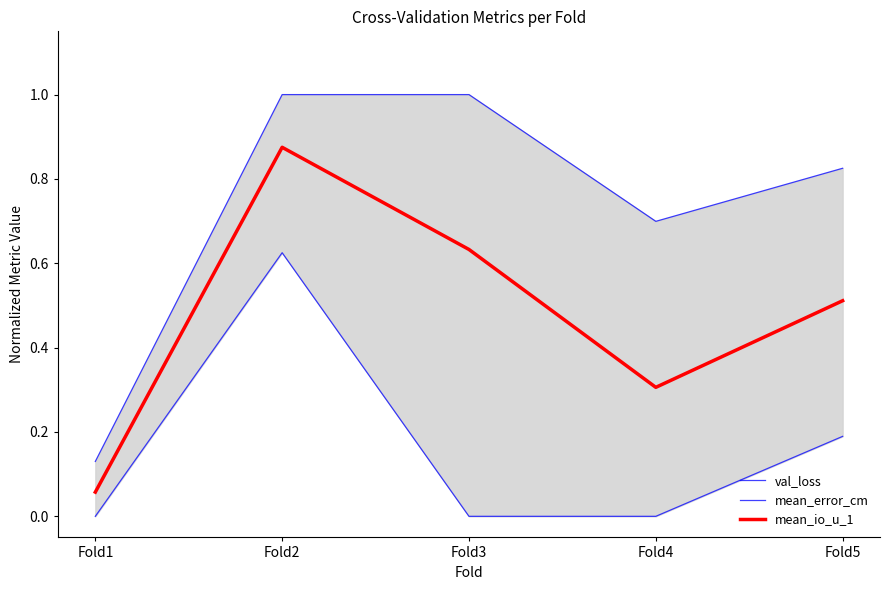

True or false: mean_io_u_1 and mean_error_cm intersect in this chart.

False